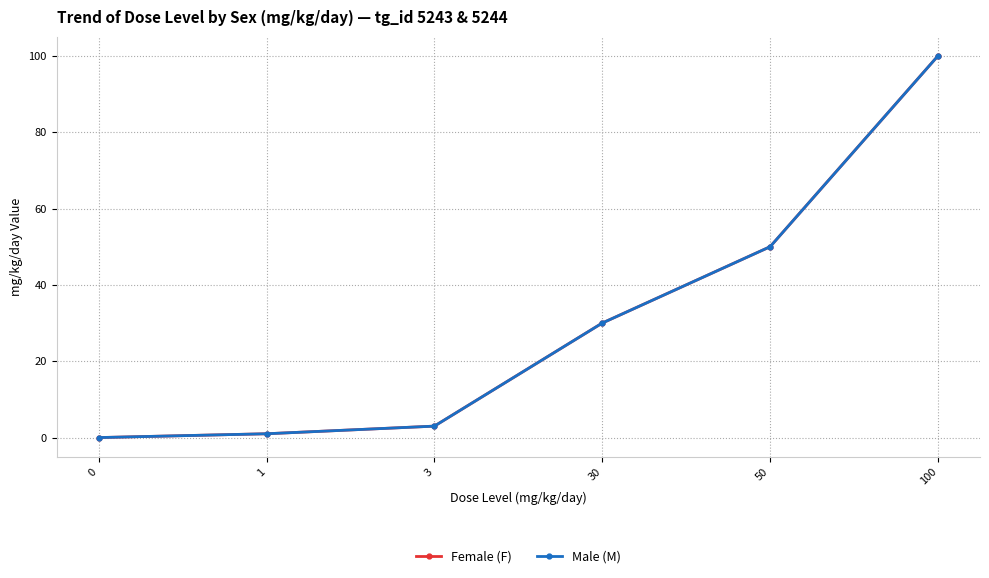

Rank the series by their maximum value, from lowest to highest.

Female (F), Male (M)